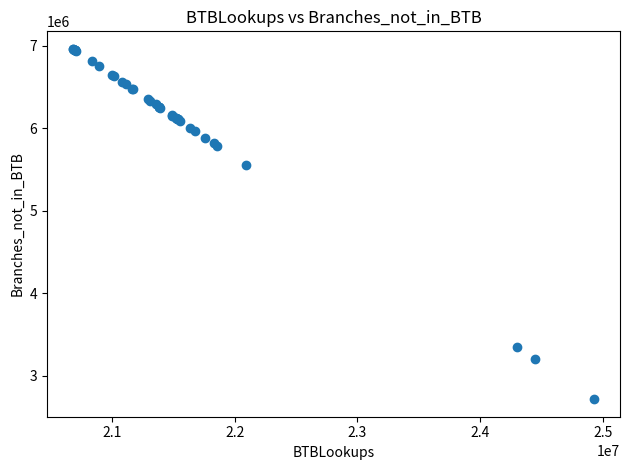

What Y value in the scatter plot is closest to 4838756?

5551953